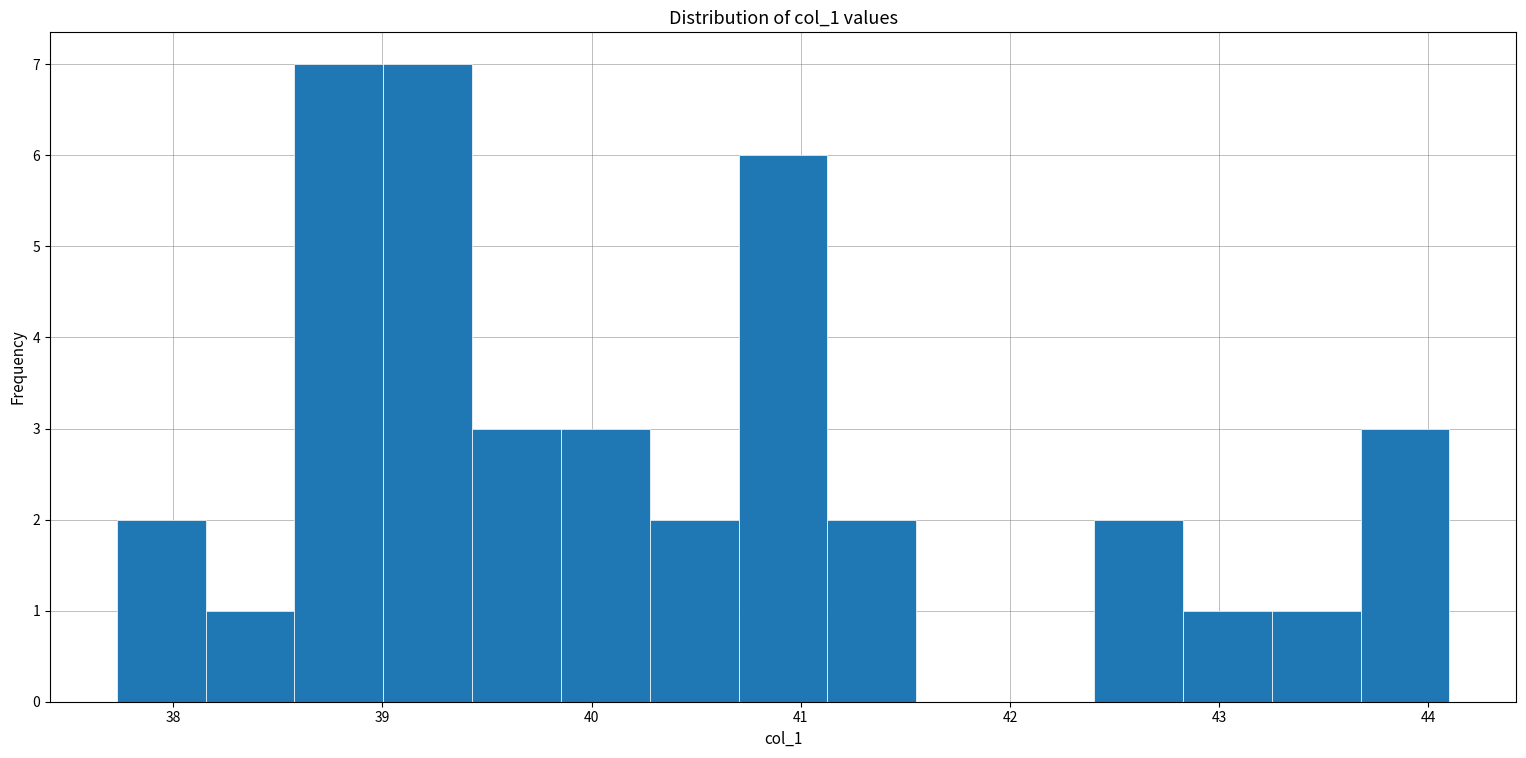

How tall is the bar that spans 37.7 to 38.2 on the x-axis? Neither the bar edges nor the heights are printed on the chart, so give them approximately, as read against the axes.

2